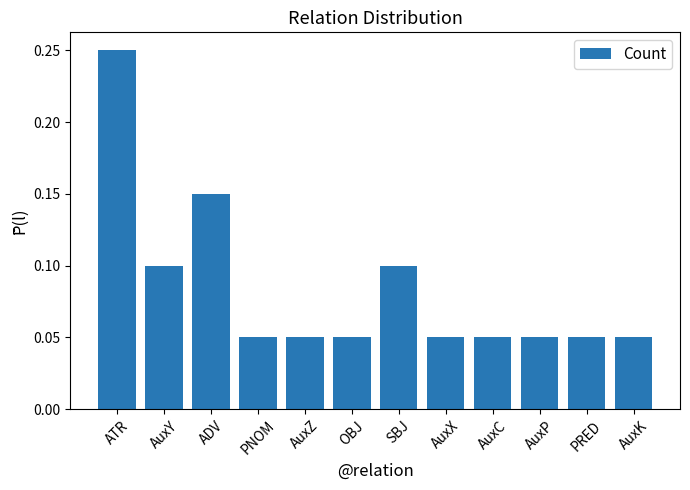

True or false: the data shows 0.0 at PRED.

False